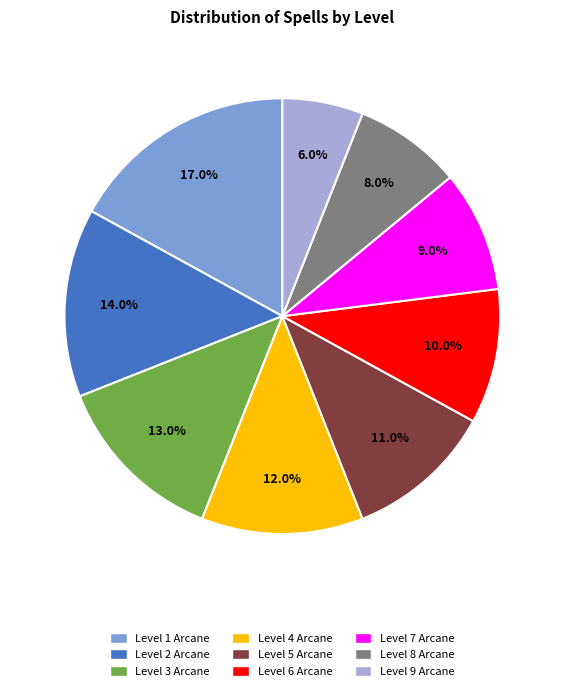

Which category has the smallest portion of the pie?

Level 9 Arcane